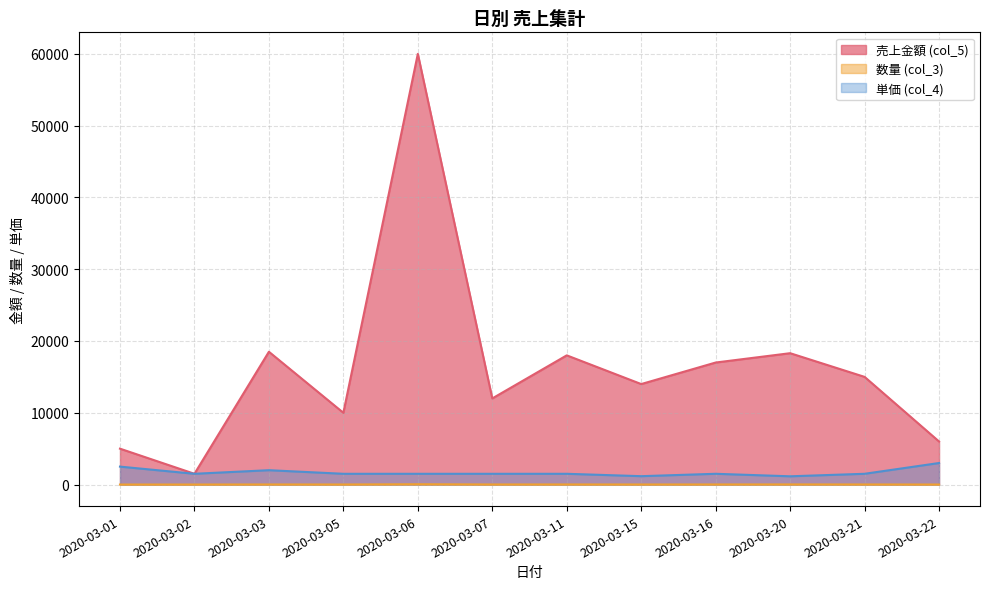

Rank the series by their maximum value, from highest to lowest.

売上金額 (col_5), 単価 (col_4), 数量 (col_3)